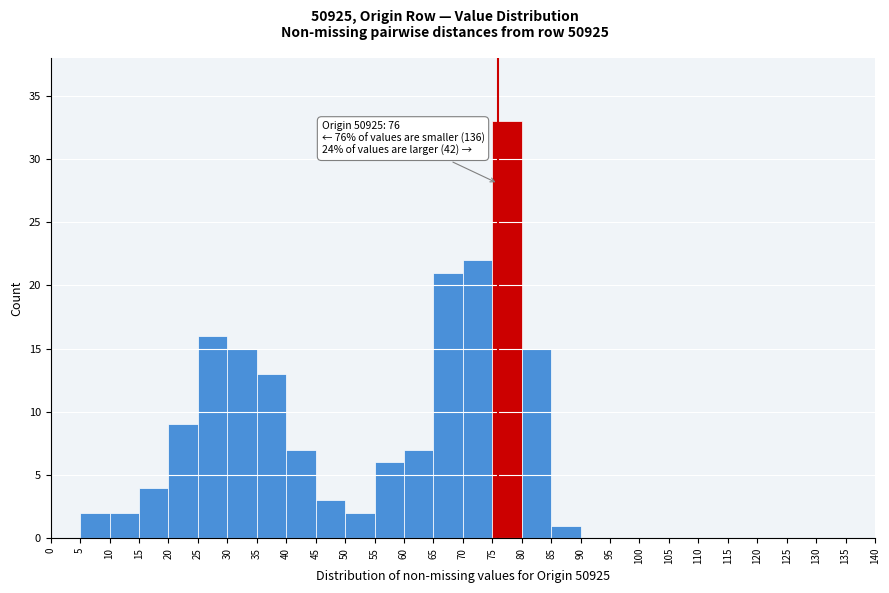

Which range on the x-axis has the tallest bar?

75 to 80